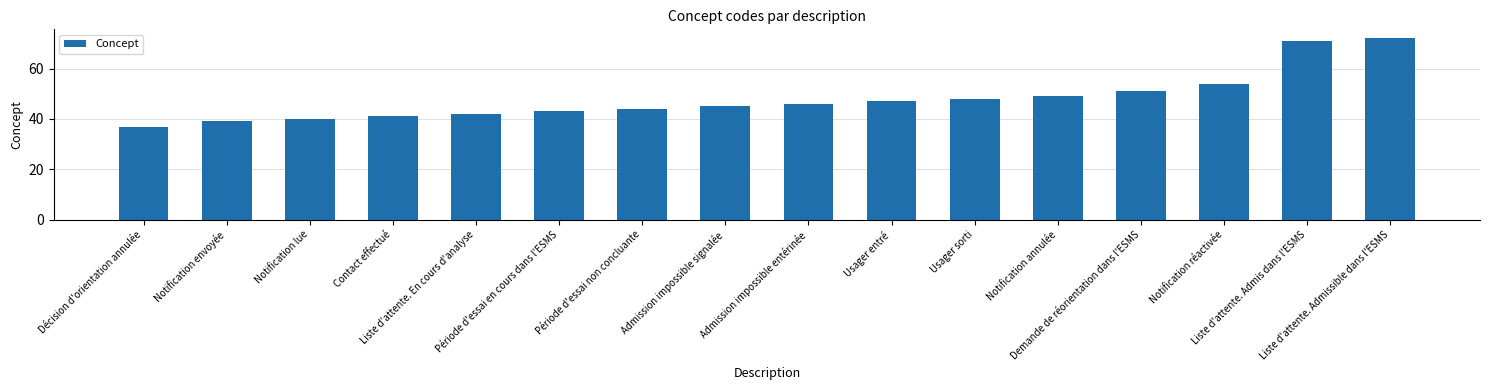

Count the number of categories in the chart.

16